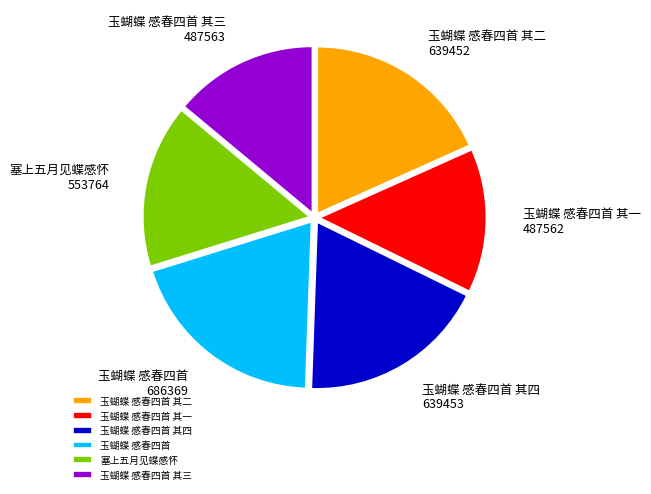

Which slice is the largest?

玉蝴蝶 感春四首